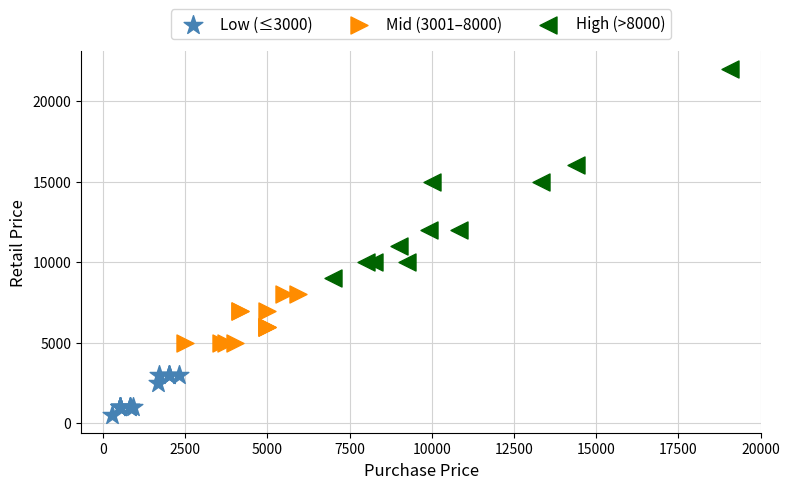

Which series contains the highest Y value?

High (>8000)